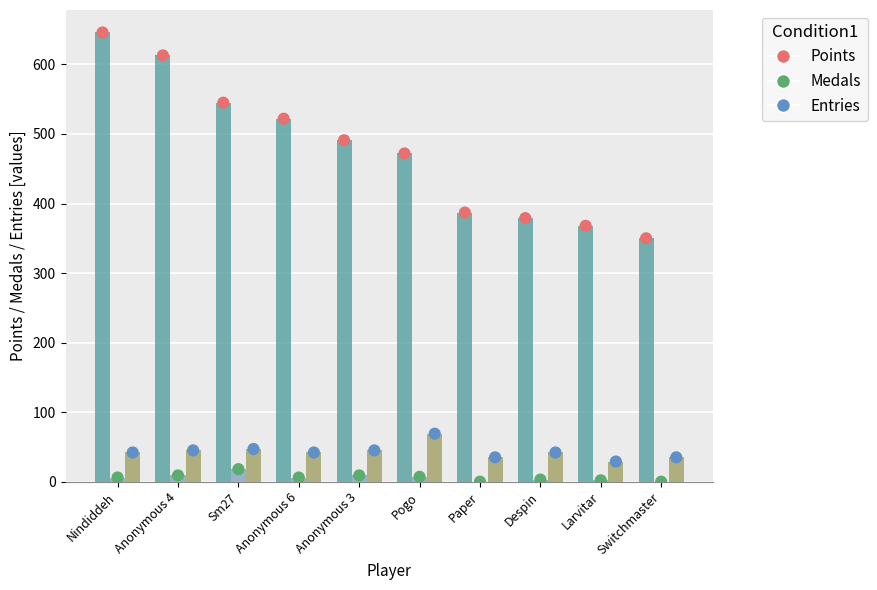

At which category is the sum across all series the highest?

Nindiddeh